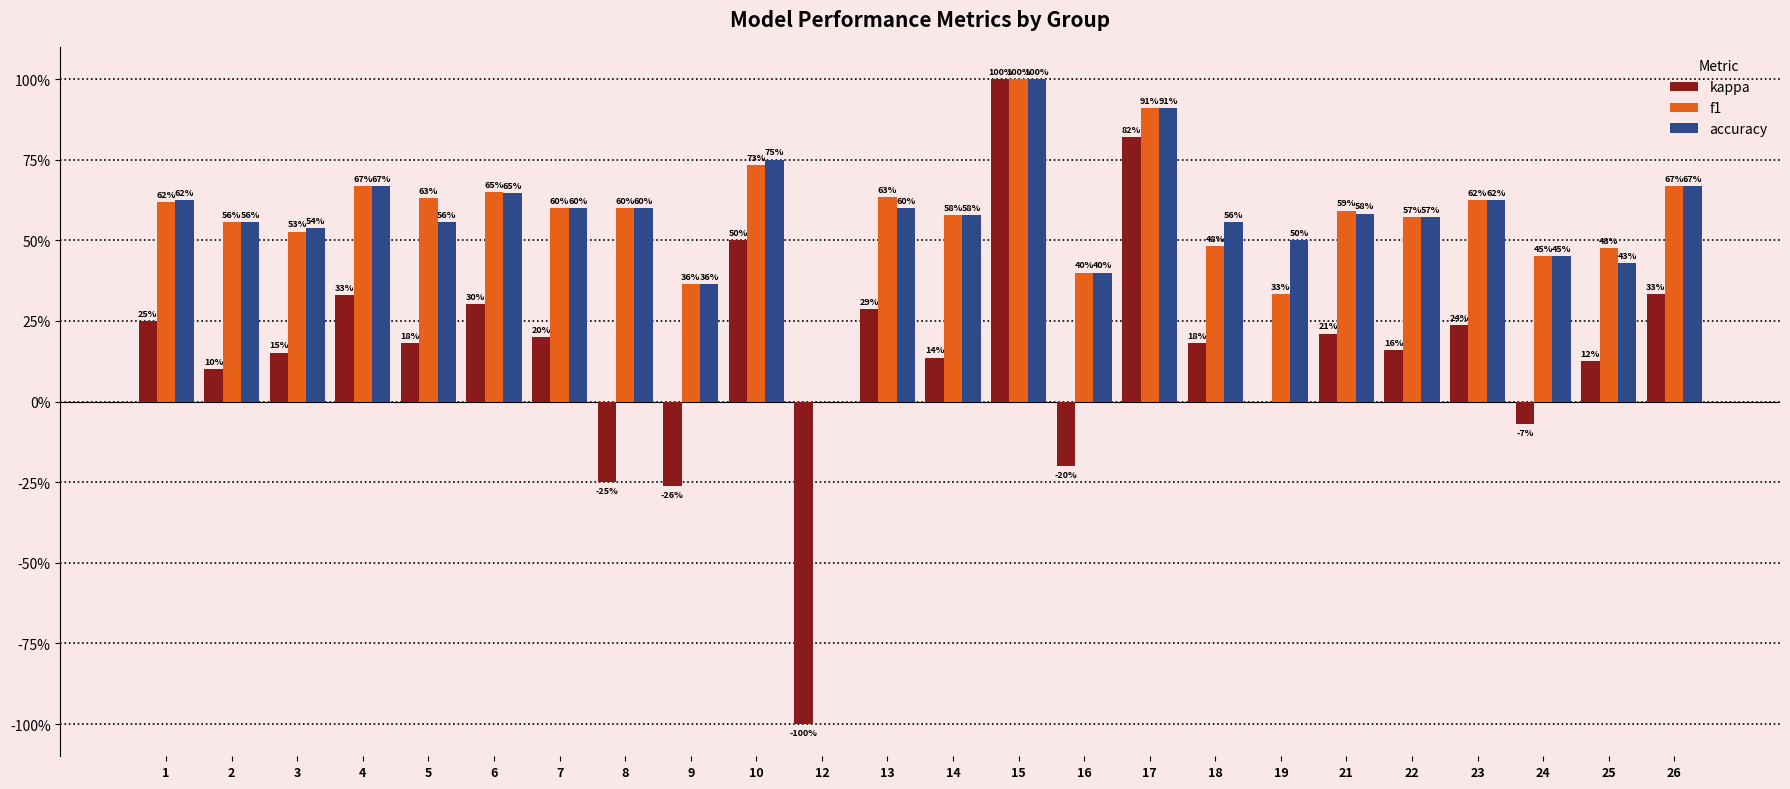

What is the sum of all f1 values?

13.7